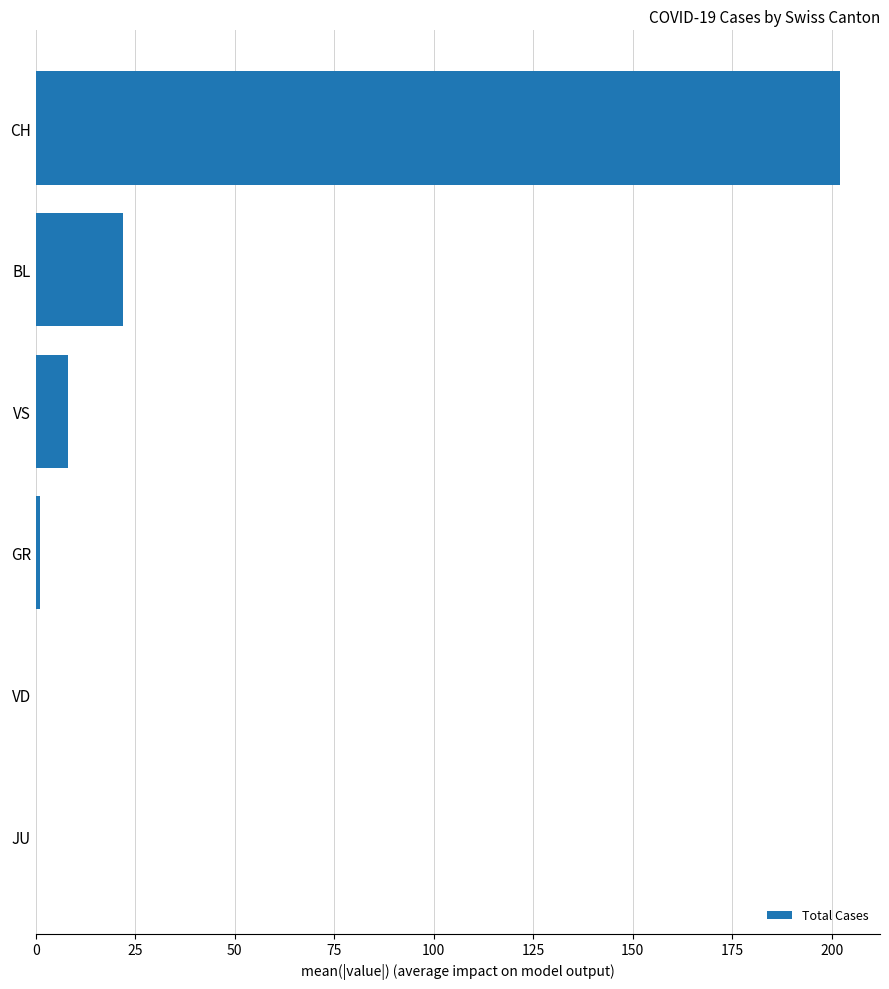

Which category has the highest value across all series?

CH